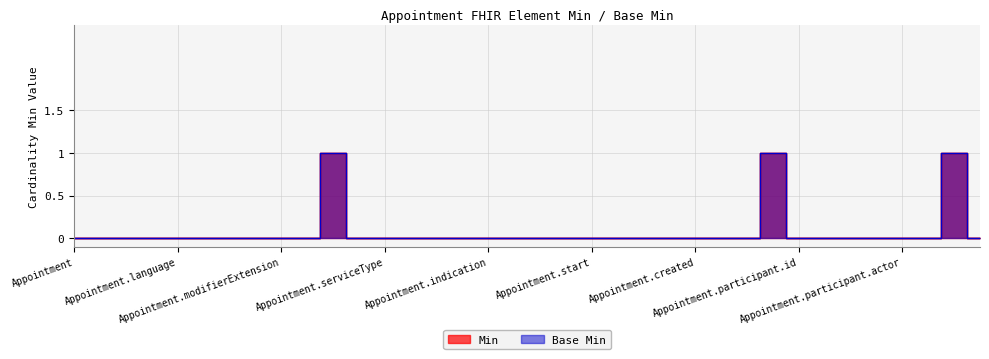

What is the label of the 29th point from the left?

Appointment.participant.id